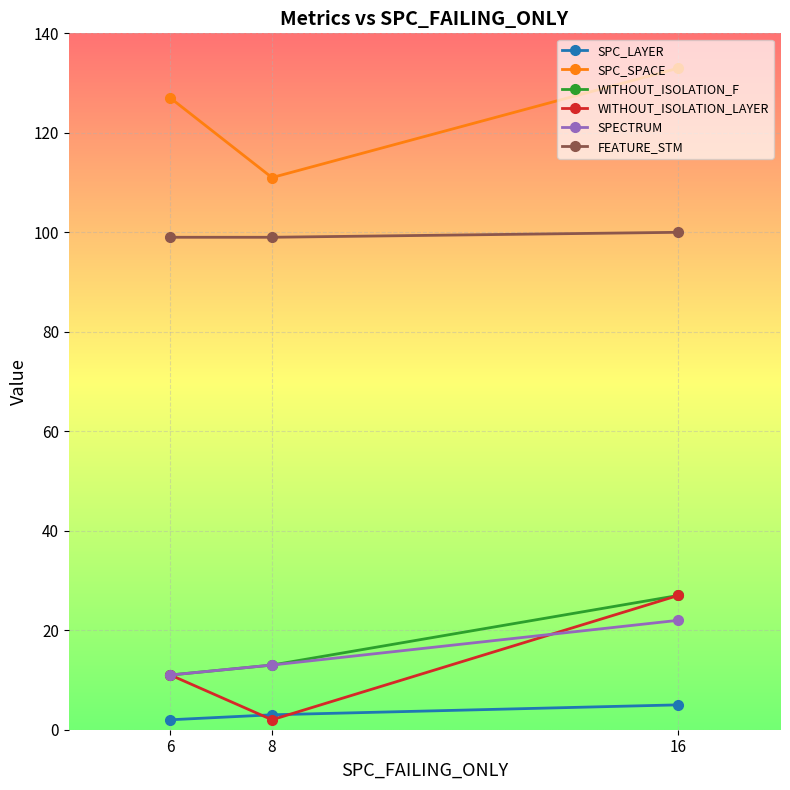

Is it true that SPC_SPACE equals 87 at 16?

False